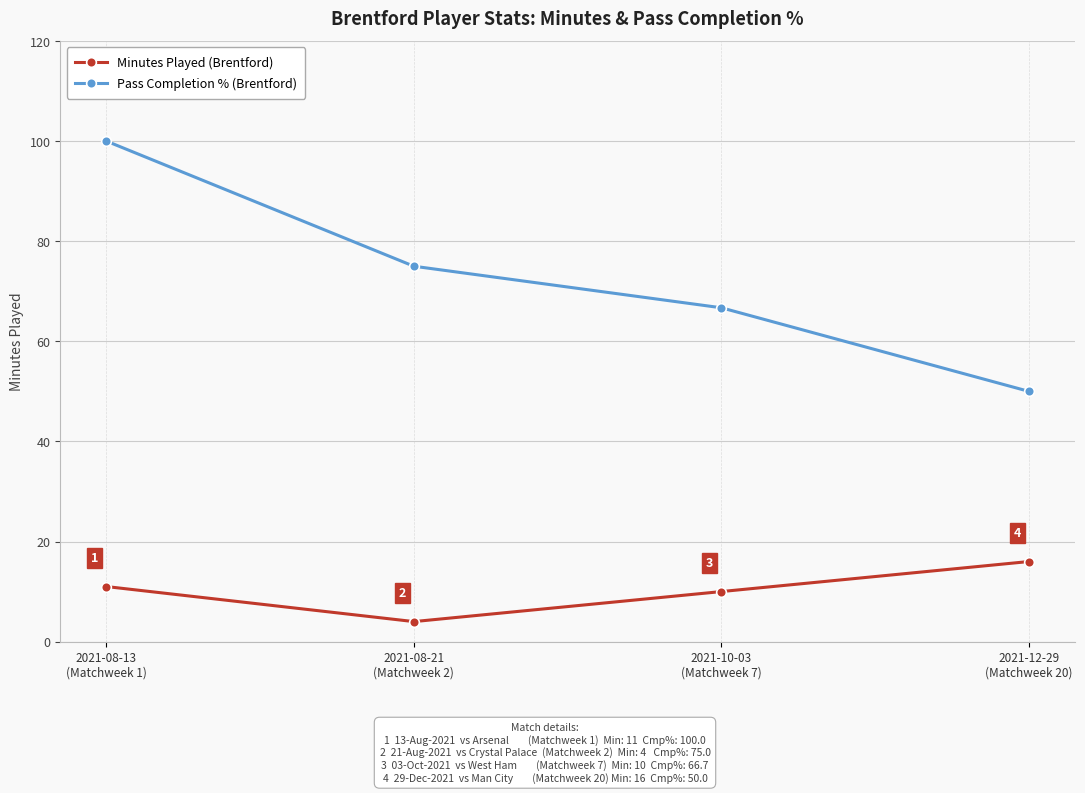

Does the chart display data point markers on the line(s)?

Yes